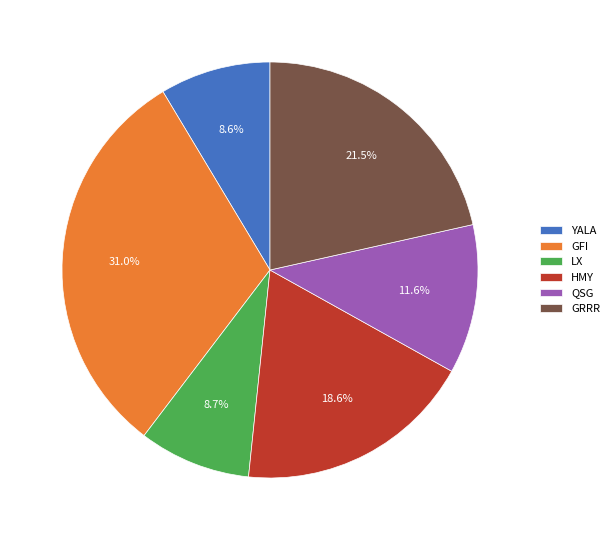

Between LX and GFI, which is larger?

GFI